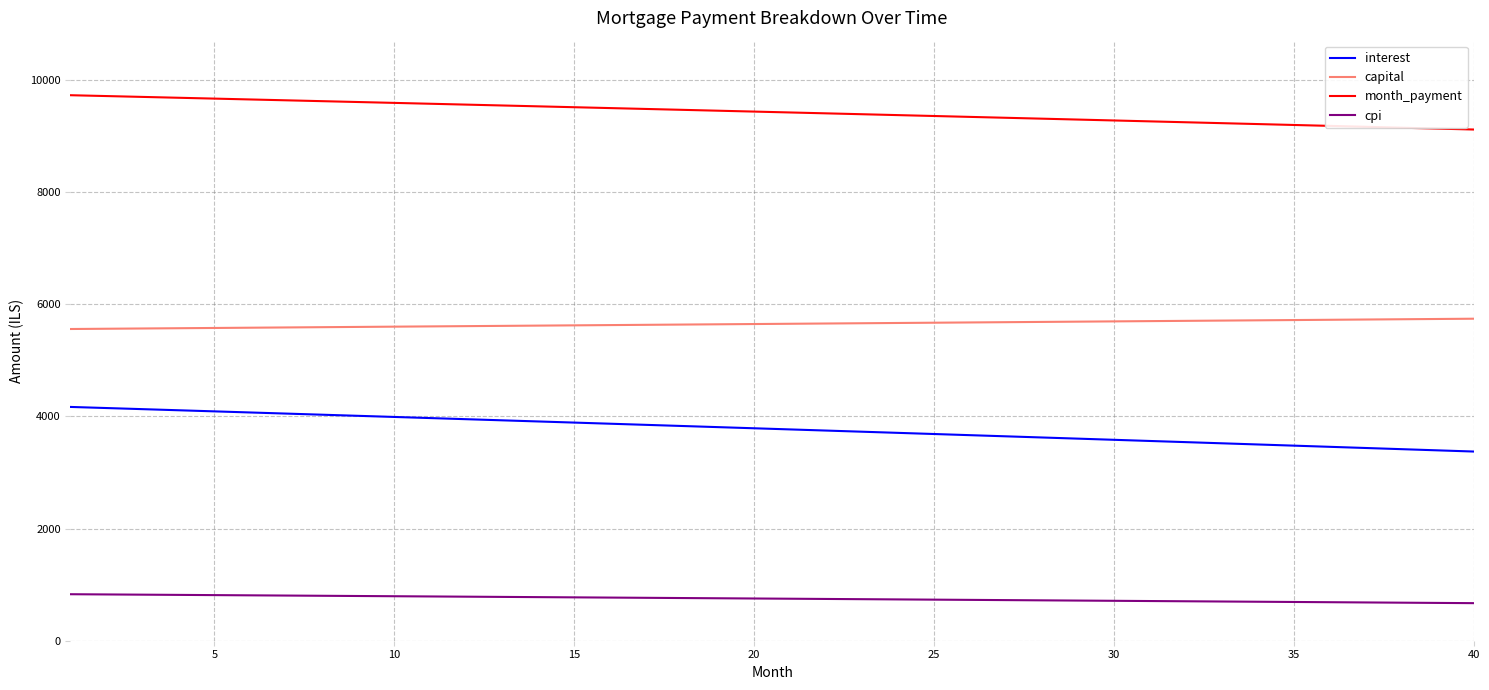

What is the difference between the maximum and minimum values in the interest series?

795.7